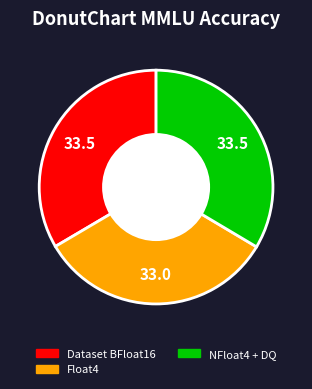

Approximately how many times larger is the value at NFloat4 + DQ compared to Float4?

1.0